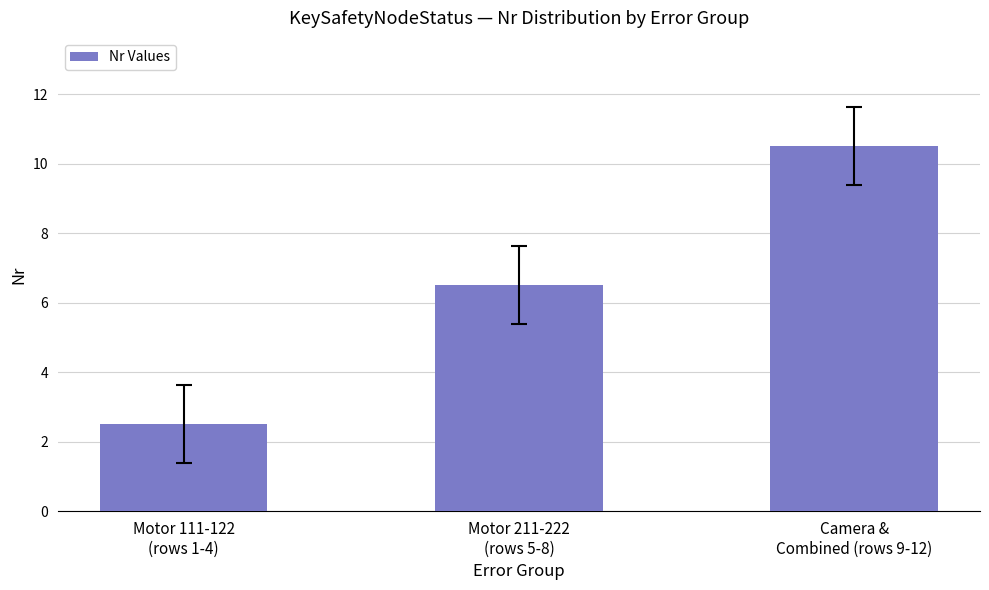

Rank the categories by value from highest to lowest.

Camera &
Combined (rows 9-12), Motor 211-222
(rows 5-8), Motor 111-122
(rows 1-4)